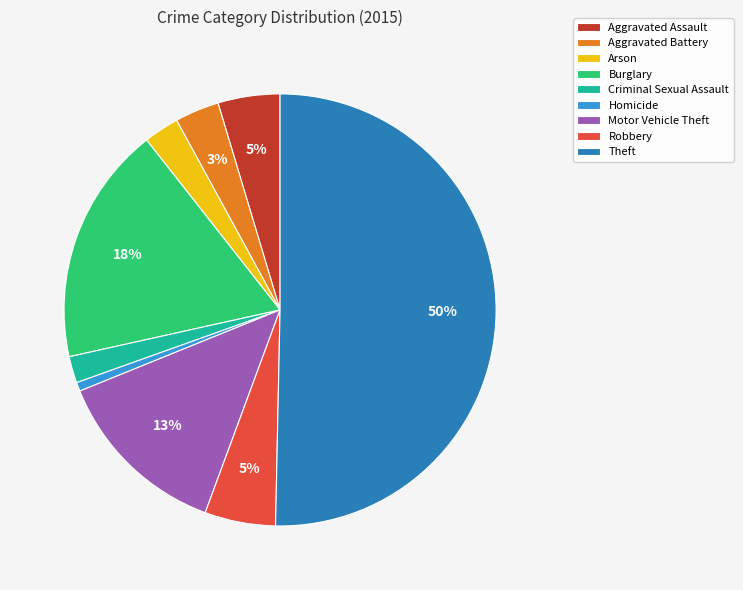

How many slices are in this pie chart?

9